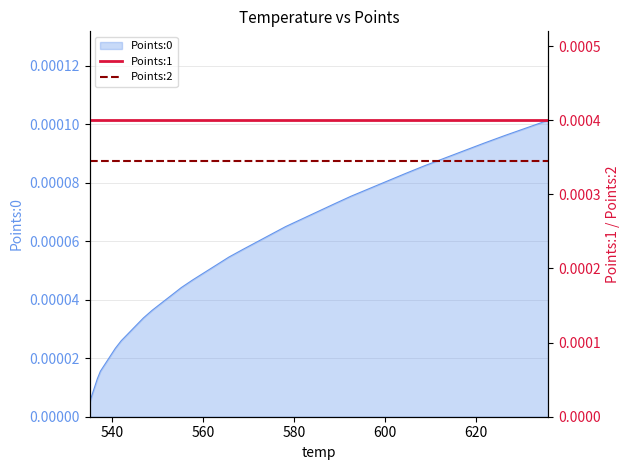

Is the value of Points:2 at 11 greater than the value of Points:1 at 7?

No